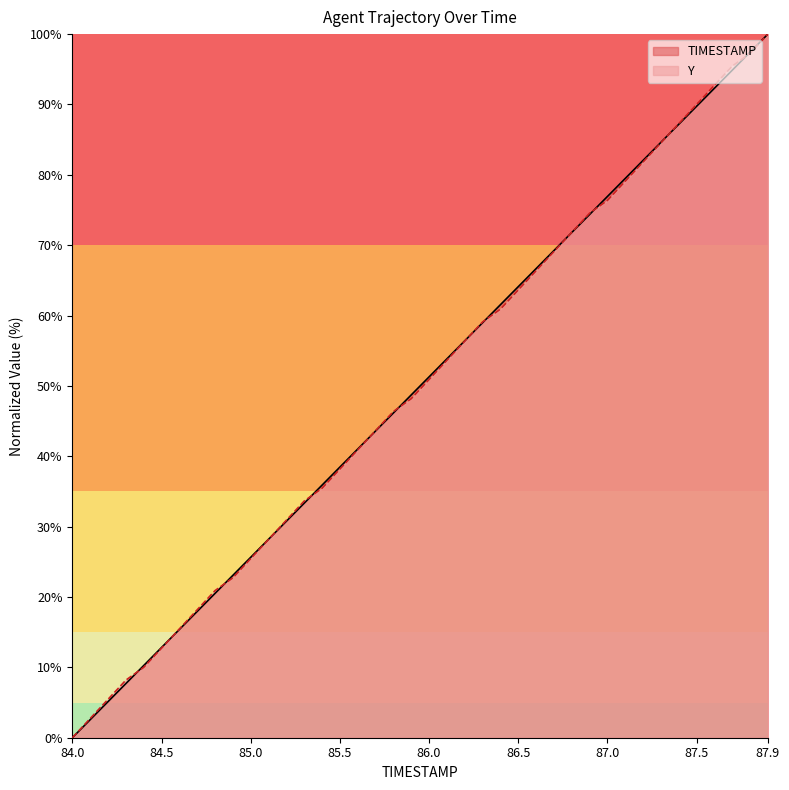

Rank the series by their maximum value, from highest to lowest.

TIMESTAMP, Y